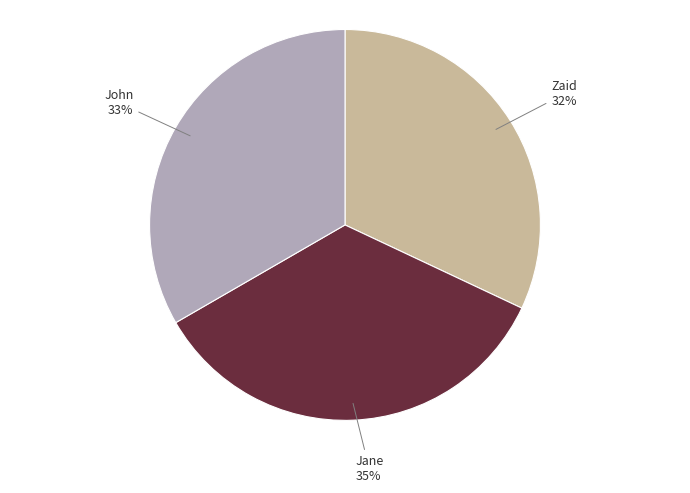

Which category has the biggest portion of the pie?

Jane